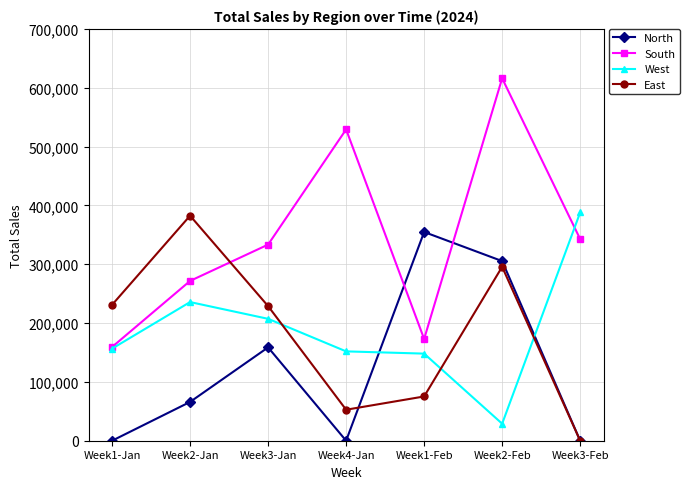

What is the difference between the maximum and minimum values in the South series?

456776